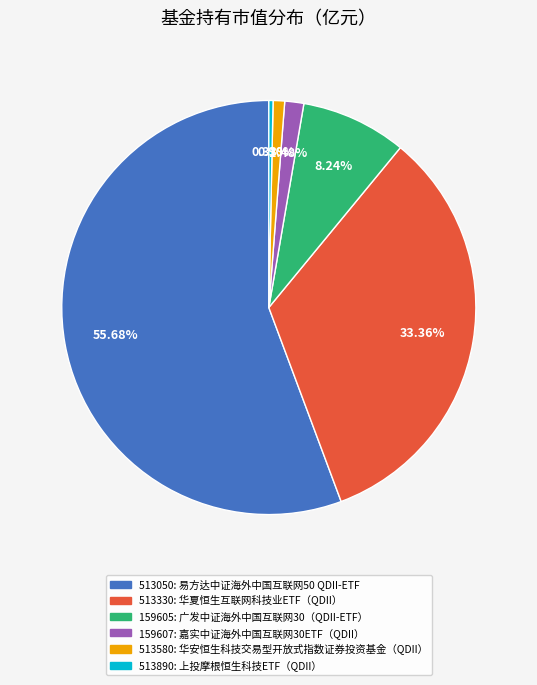

Does any single category account for the majority?

Yes